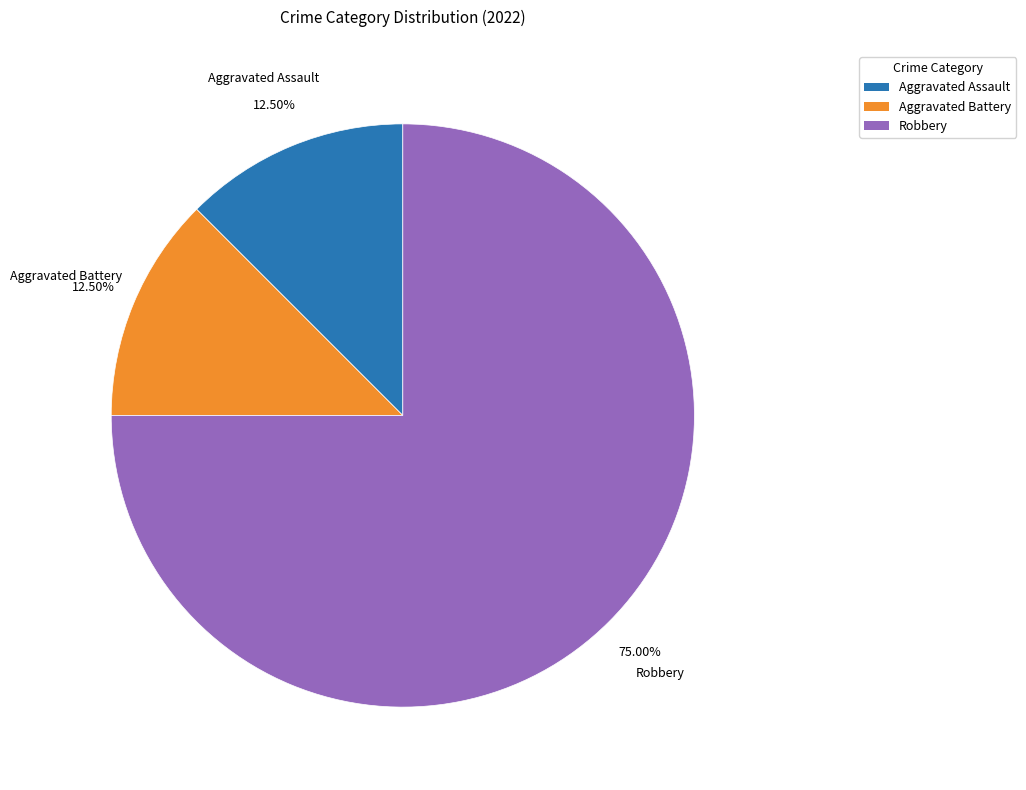

To the nearest percent, what is the difference between the largest and smallest slice percentages?

62%